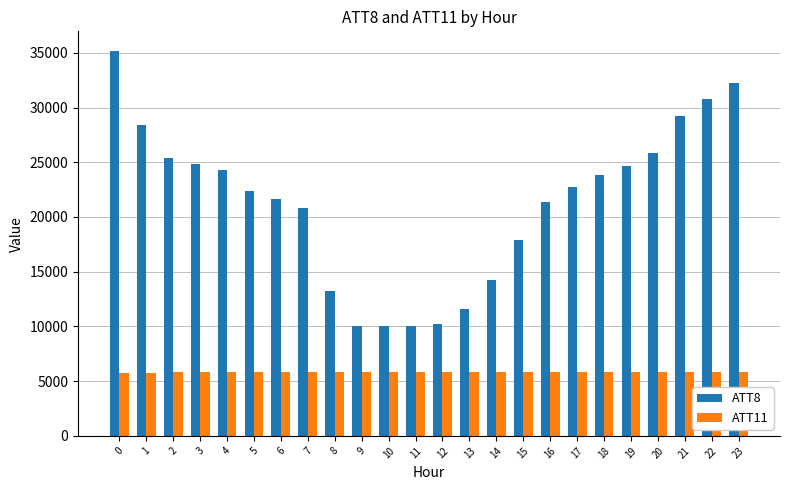

What is the total value across all series at 21?

35029.4